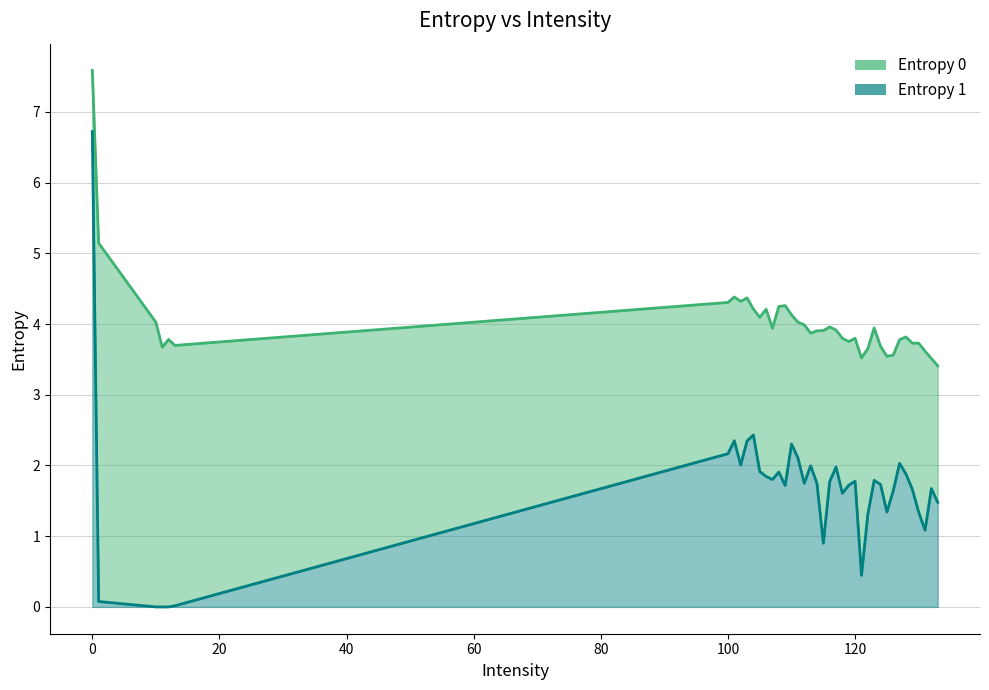

Reading right to left, extract all data points from this chart.

Entropy 0: 3.4	3.5	3.6	3.7	3.7	3.8	3.8	3.6	3.5	3.7	3.9	3.7	3.5	3.8	3.8	3.8	3.9	4.0	3.9	3.9	3.9	4.0	4.0	4.1	4.3	4.2	3.9	4.2	4.1	4.2	4.4	4.3	4.4	4.3	3.7	3.8	3.7	4.0	5.1	7.6
Entropy 1: 1.5	1.7	1.1	1.3	1.7	1.9	2.0	1.6	1.3	1.7	1.8	1.3	0.4	1.8	1.7	1.6	2.0	1.8	0.9	1.7	2.0	1.7	2.1	2.3	1.7	1.9	1.8	1.8	1.9	2.4	2.3	2.0	2.4	2.2	0.0	0.0	0.0	0.0	0.1	6.7